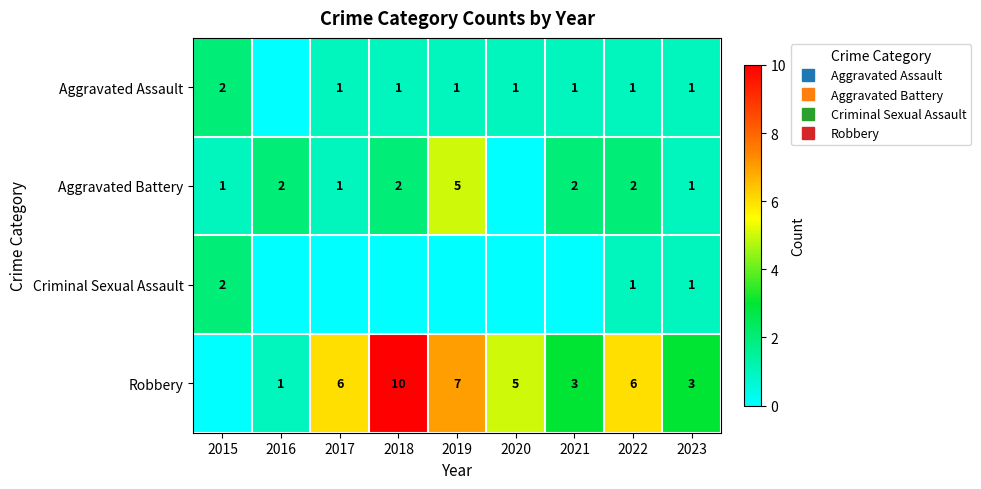

Is the value of Robbery at 2015 greater than the value of Criminal Sexual Assault at 2016?

No